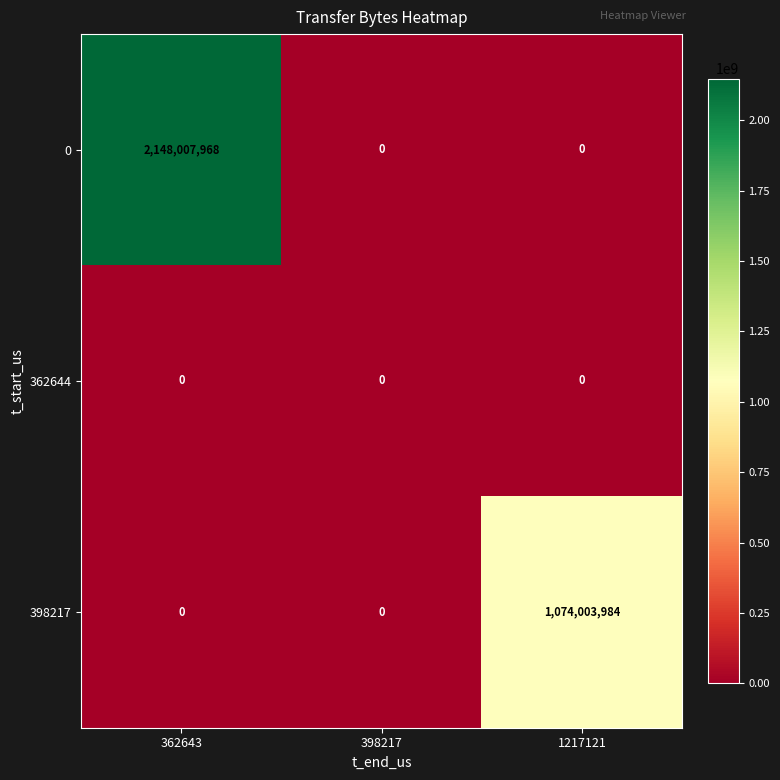

The value of 398217 at 362643 is 514948039. True or false?

False